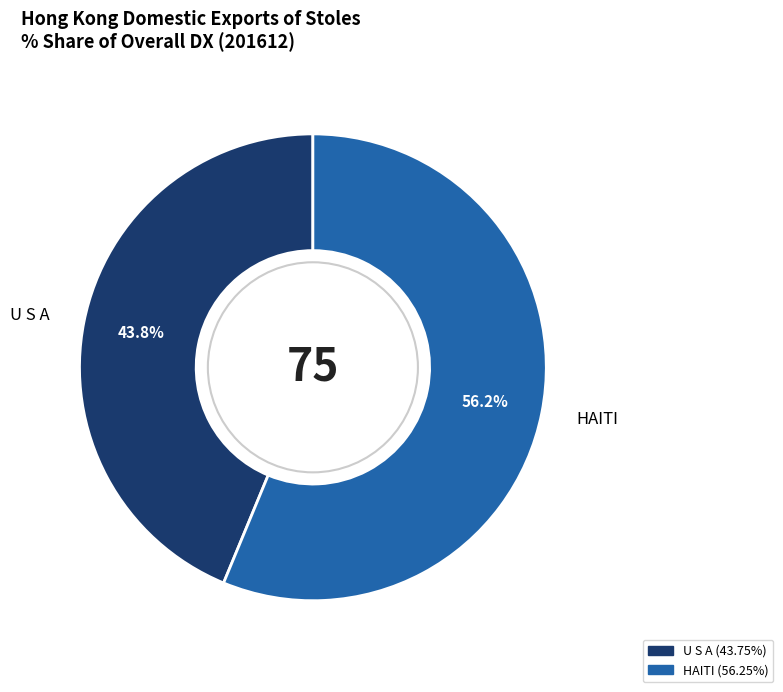

How many segments does this pie chart have?

2